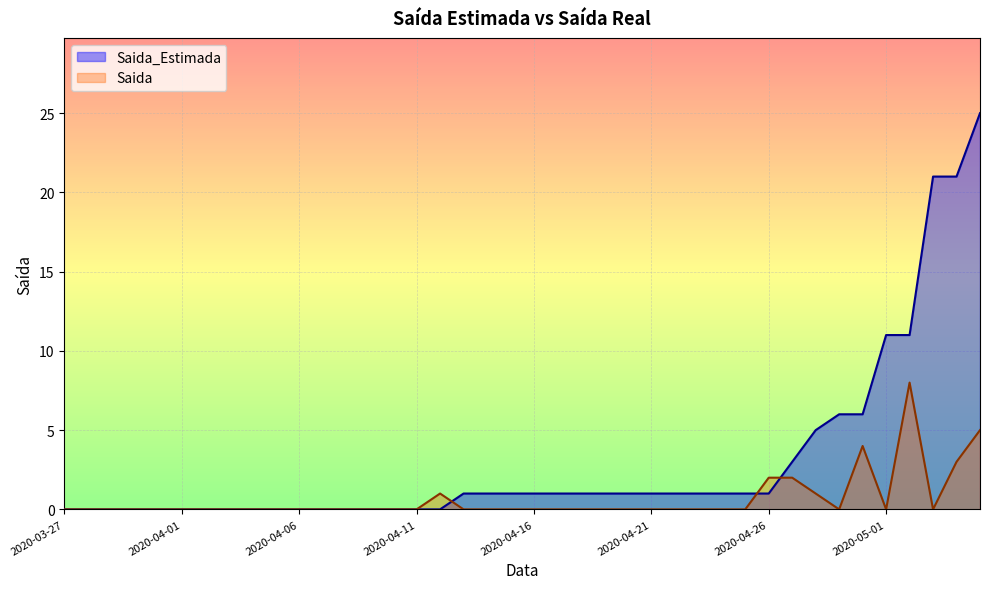

What is the sum of the Saida_Estimada values at 2020-05-01 and 2020-03-31?

11